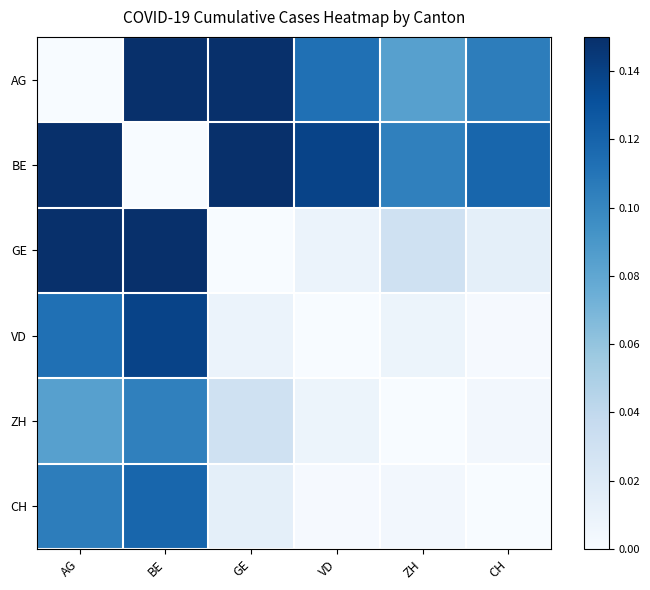

At how many categories does at least one series exceed 0?

6